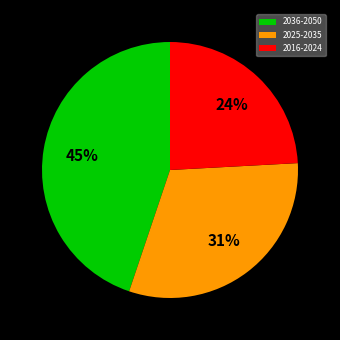

To the nearest percent, what is the average slice percentage?

33%